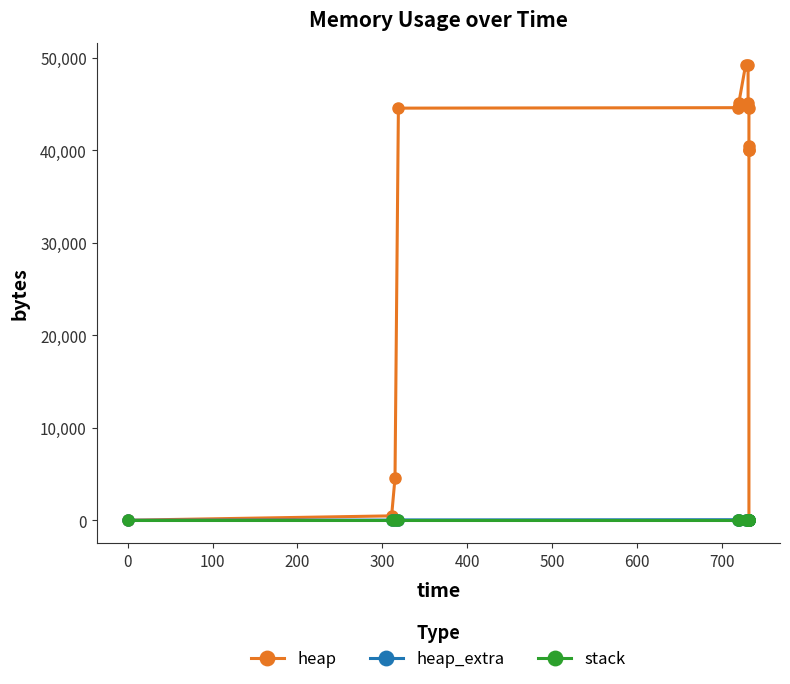

True or false: stack and heap intersect in this chart.

False